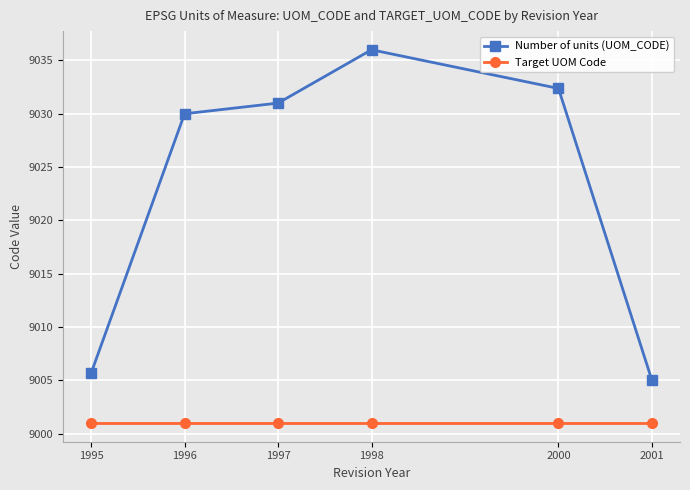

Which series has the largest total across all categories?

Number of units (UOM_CODE)